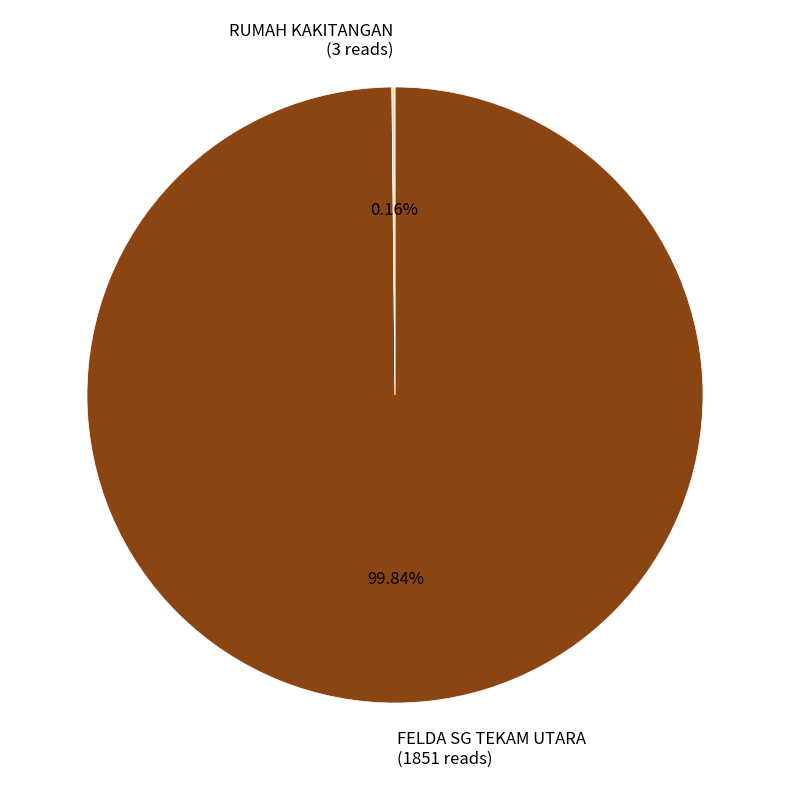

Is there any slice that represents more than half of the pie?

Yes